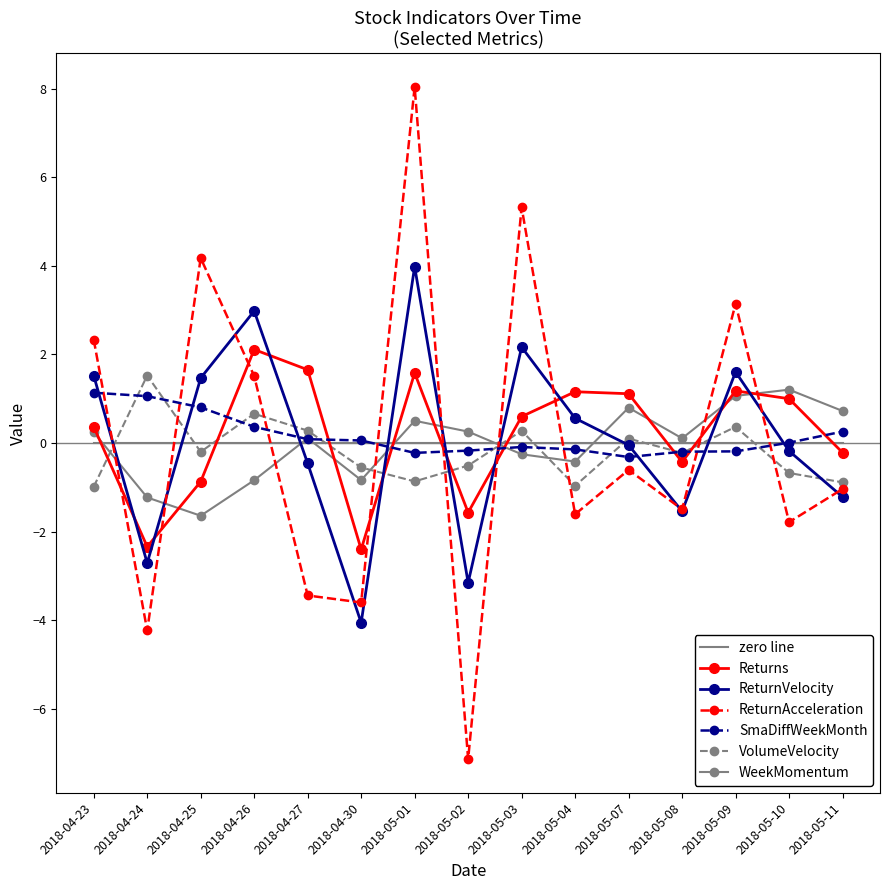

At which label does VolumeVelocity first exceed 0?

2018-04-24